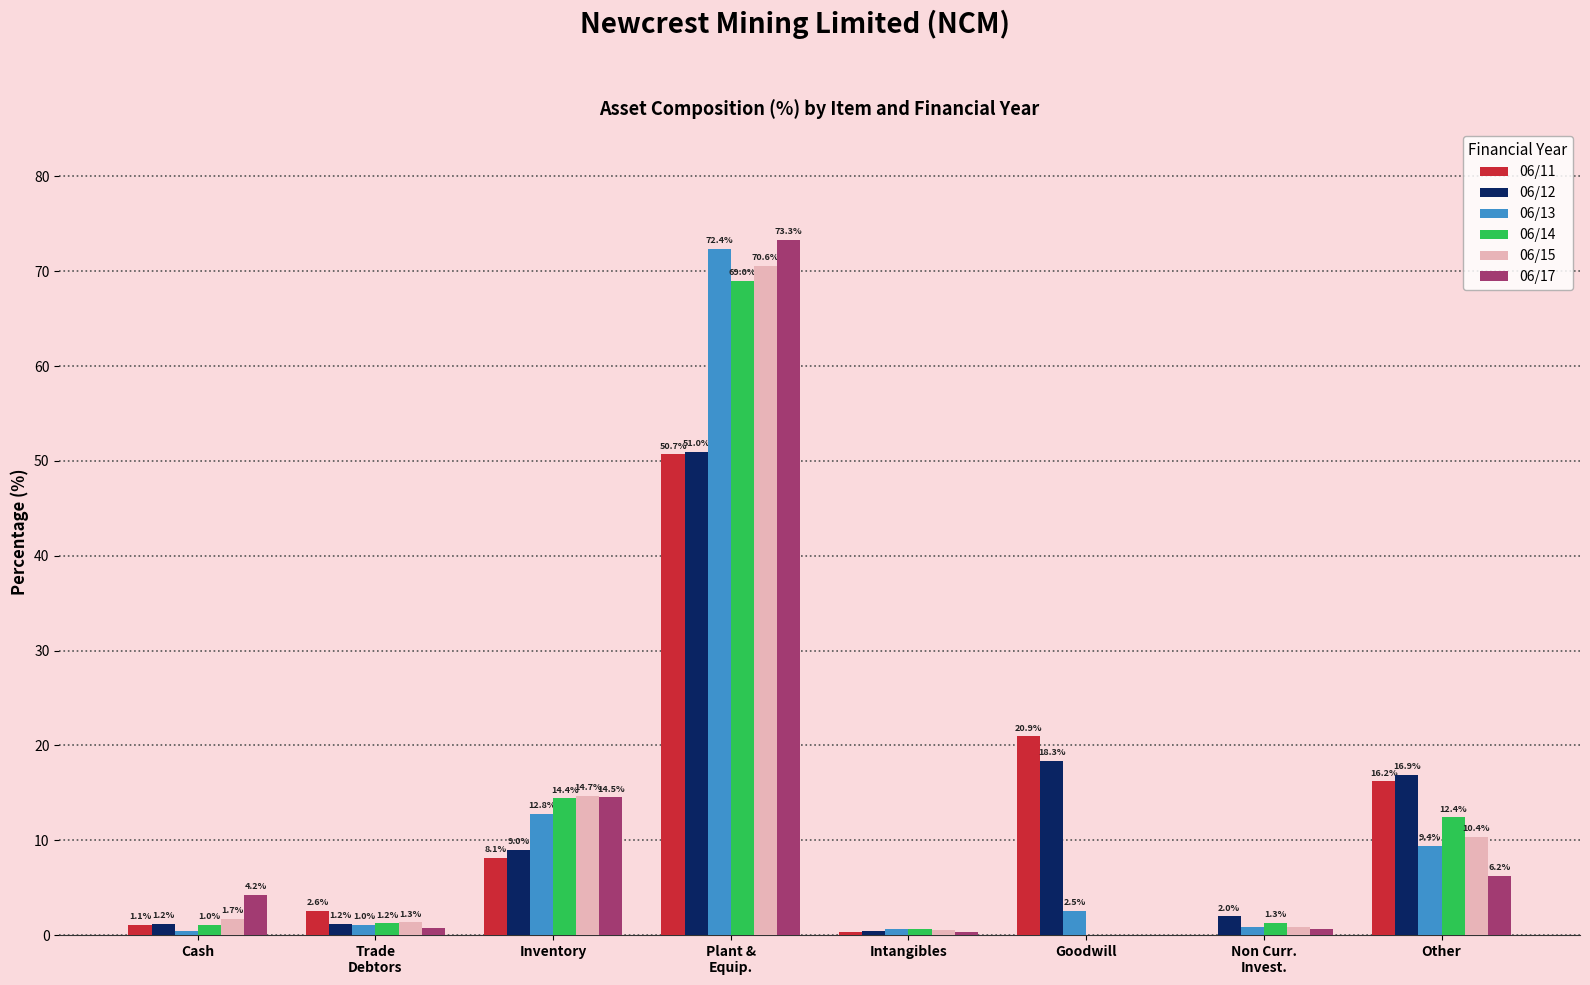

Does the chart contain stacked bars?

No